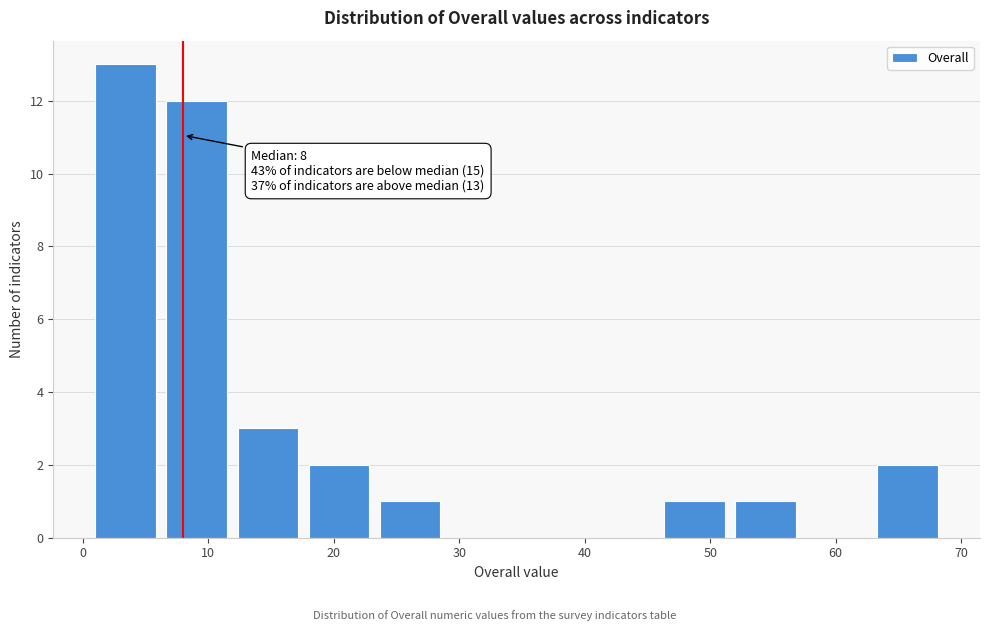

Which range on the x-axis has the tallest bar?

1 to 7